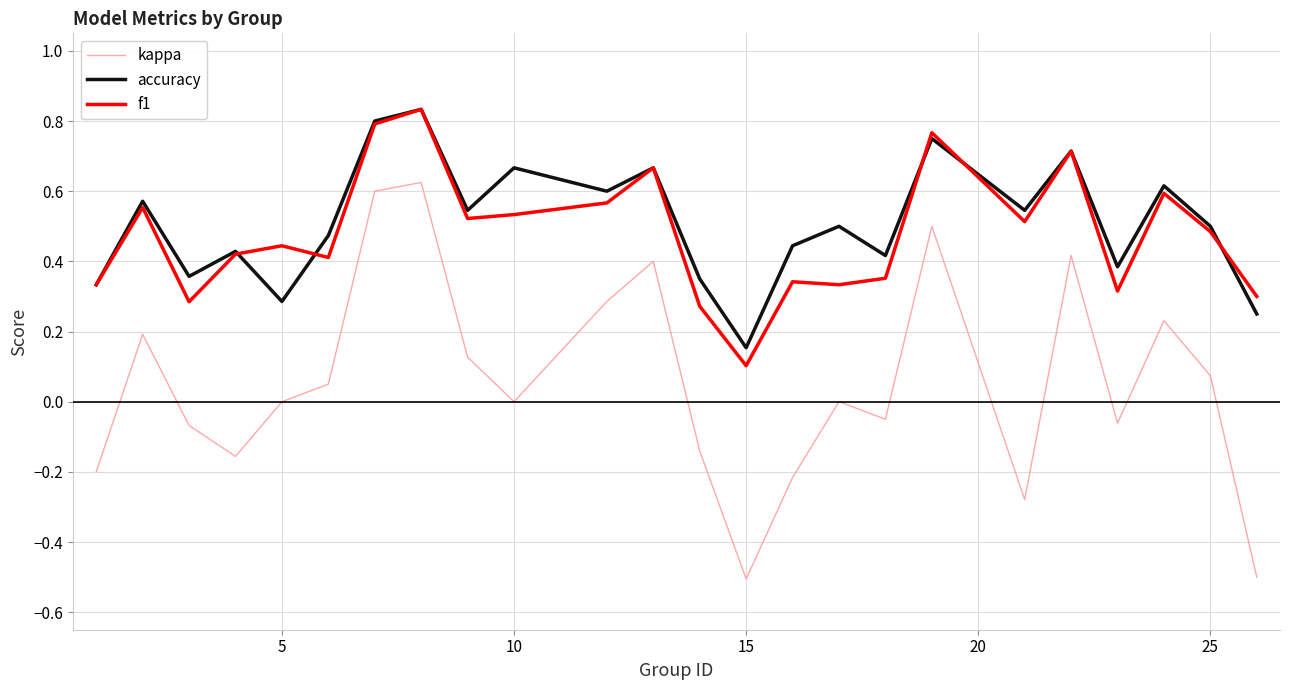

What is the difference between the maximum and second lowest values in the kappa series?

1.1